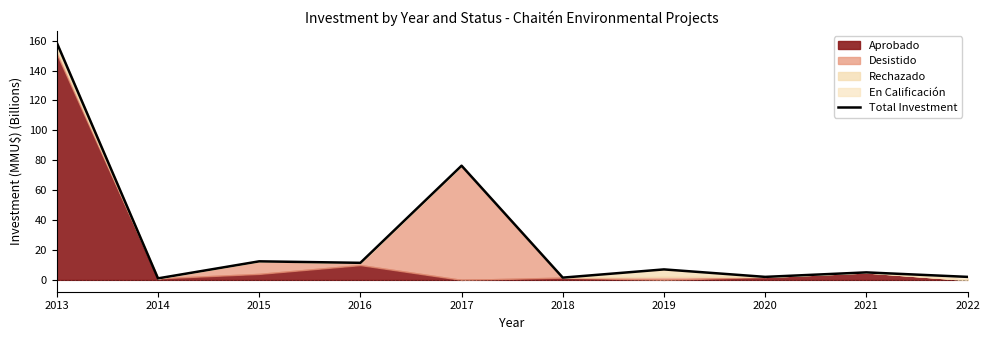

What is the maximum value shown in the chart?

158.7